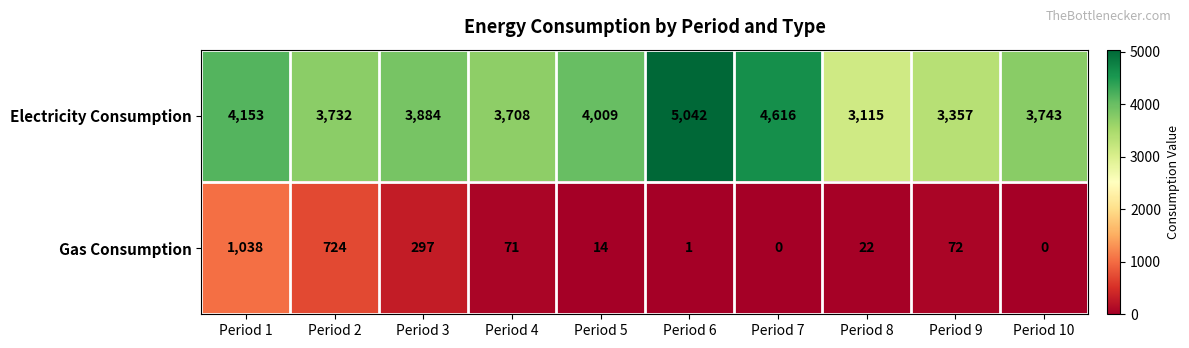

True or false: Electricity Consumption has a value of 3732 at Period 2.

True